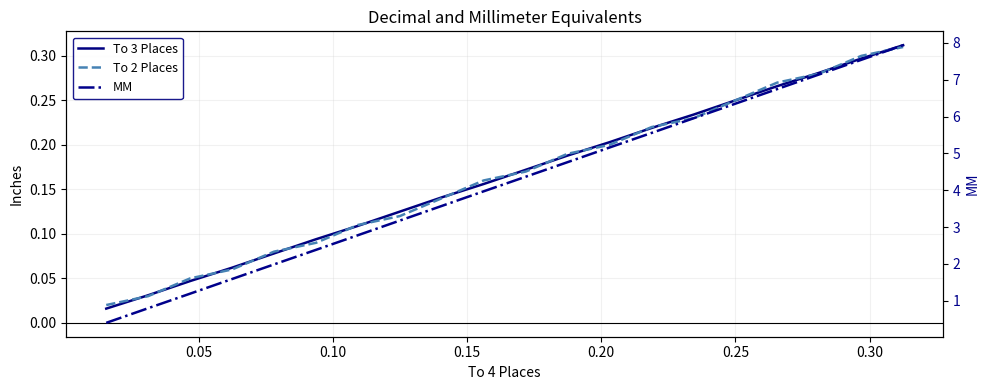

Rank the series by their maximum value, from highest to lowest.

MM, To 3 Places, To 2 Places